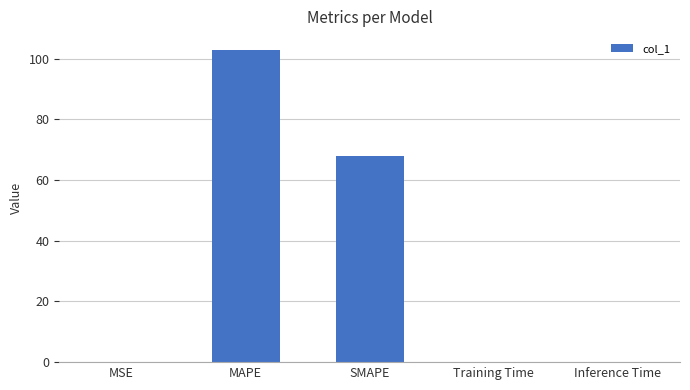

Between Inference Time and SMAPE, which is larger?

SMAPE